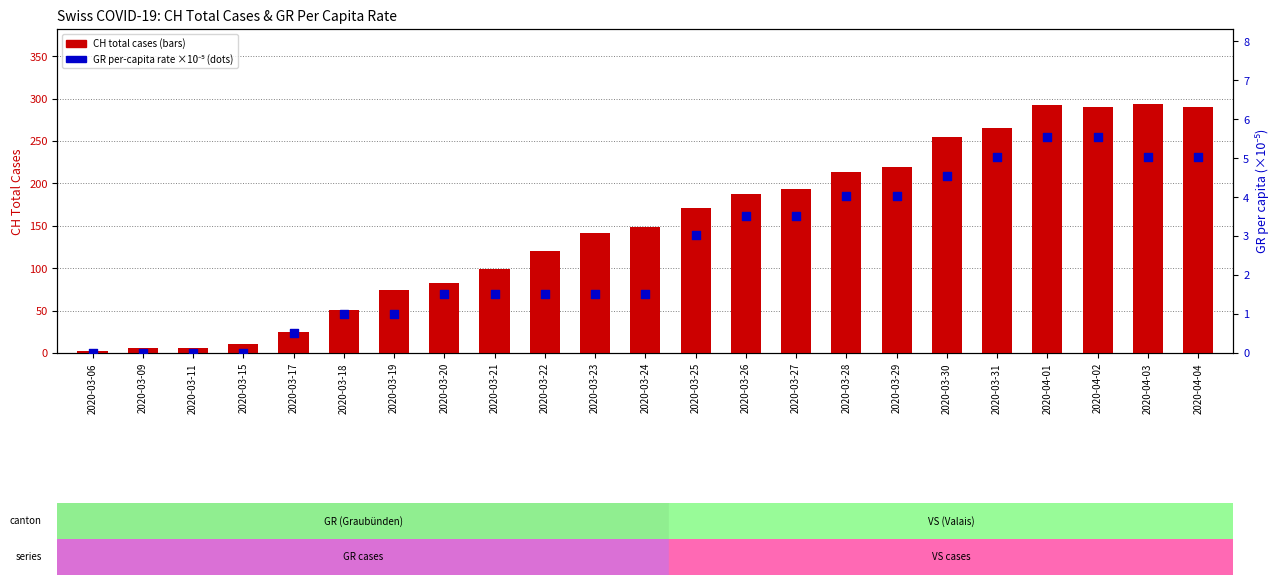

At how many categories does at least one series exceed 63?

17